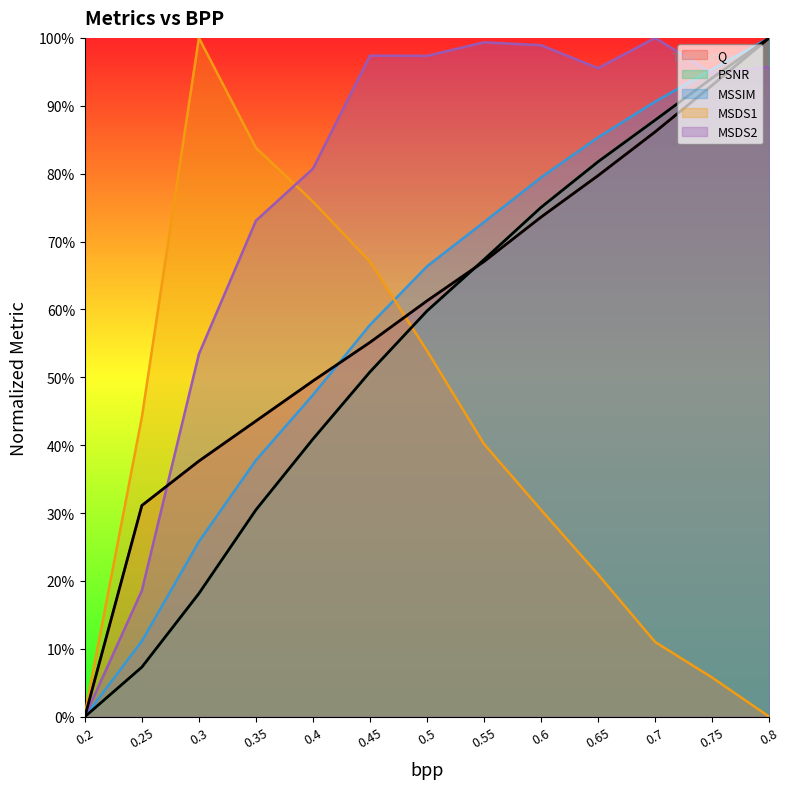

Which series changed the most between 0.2 and 0.4?

MSDS2